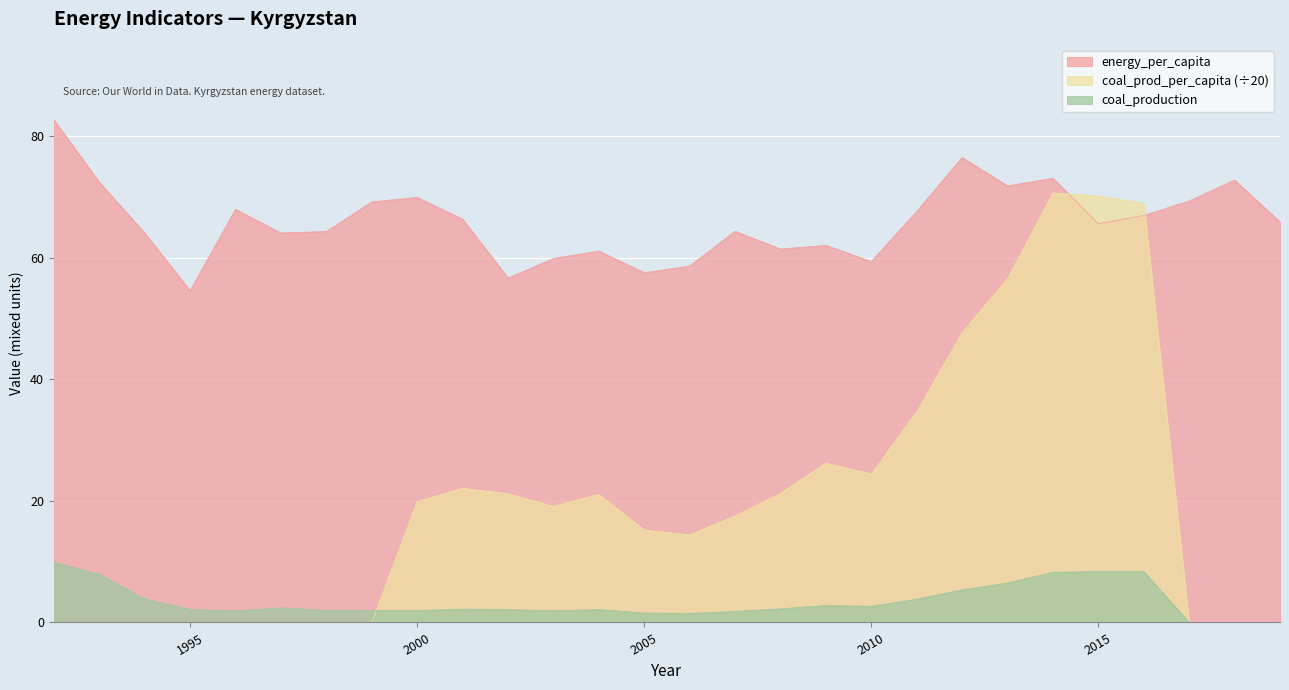

How many data points in coal_prod_per_capita are above 19?

14